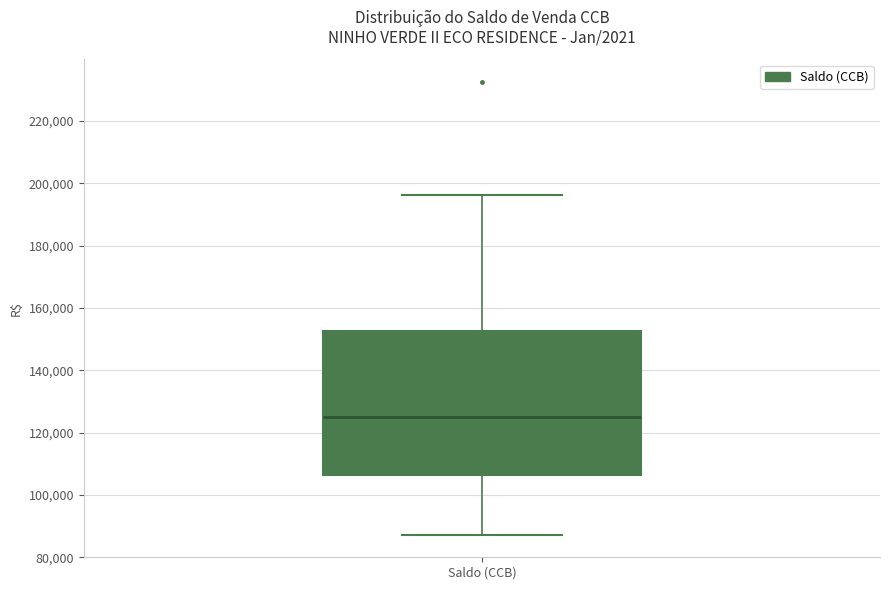

Where does the upper whisker of the box for Saldo (CCB) end on the y-axis? The values are not printed on the chart, so give them approximately, as read against the axis.

196000